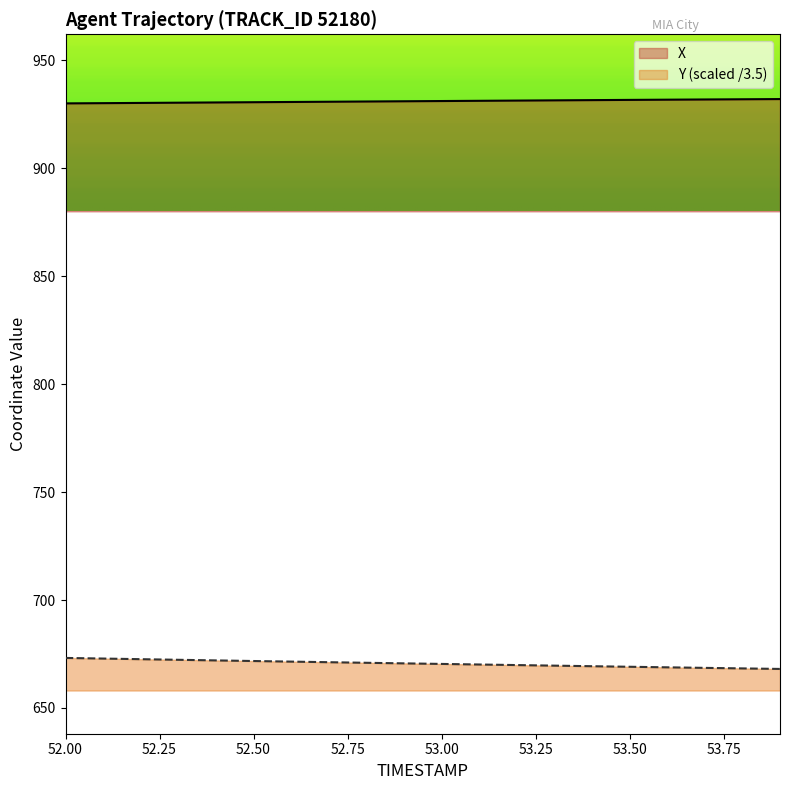

Where does the Y series first go above 670?

52.0